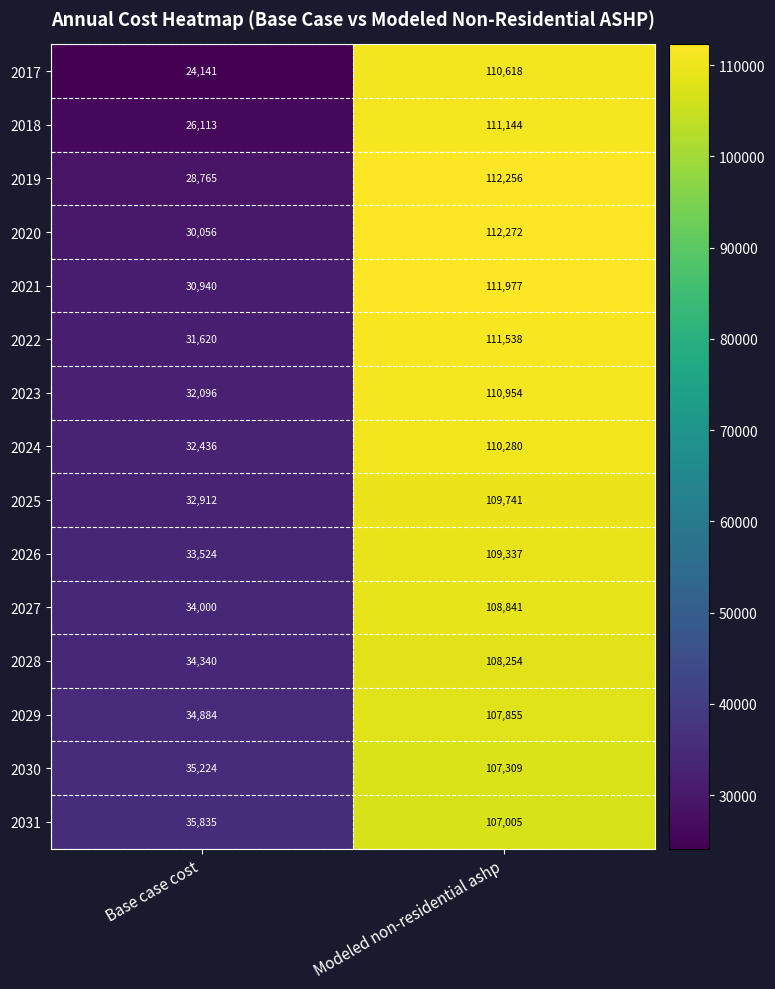

The value of 2023 at Base case cost is 32096. True or false?

True